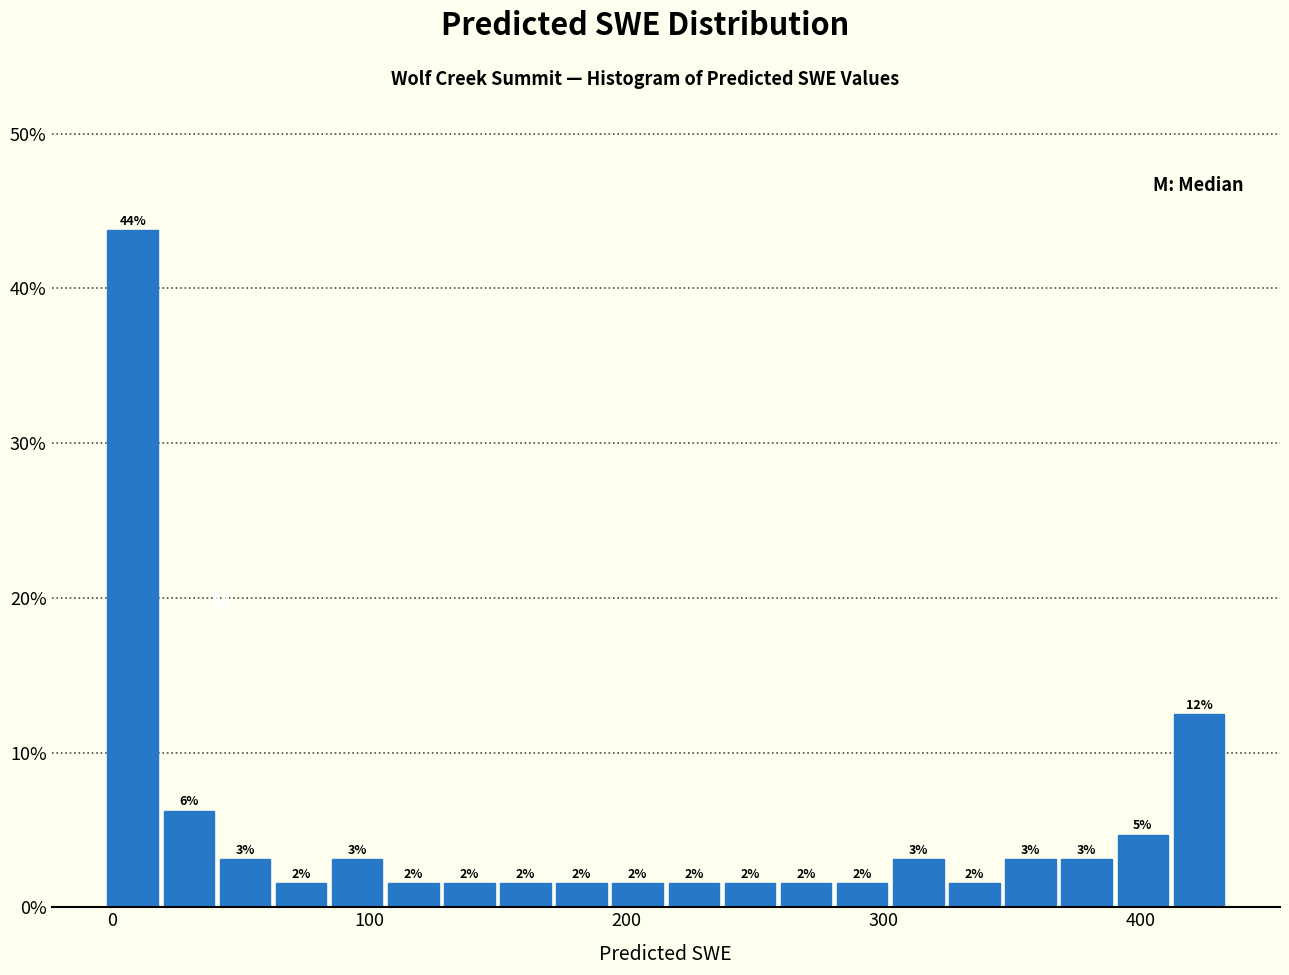

Read against the x-axis, roughly where is the centre of the tallest bar?

10